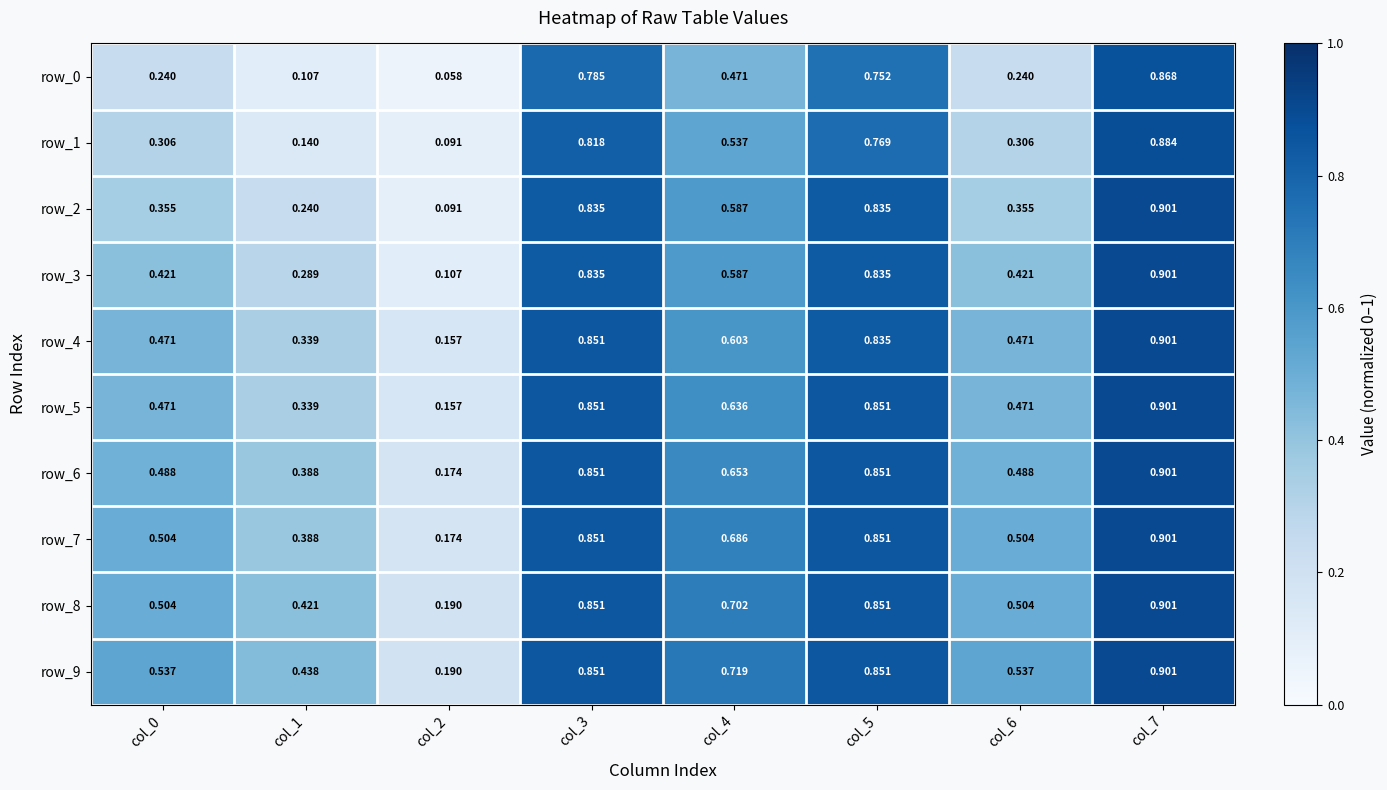

What is the total value across all series at col_7?

9.0